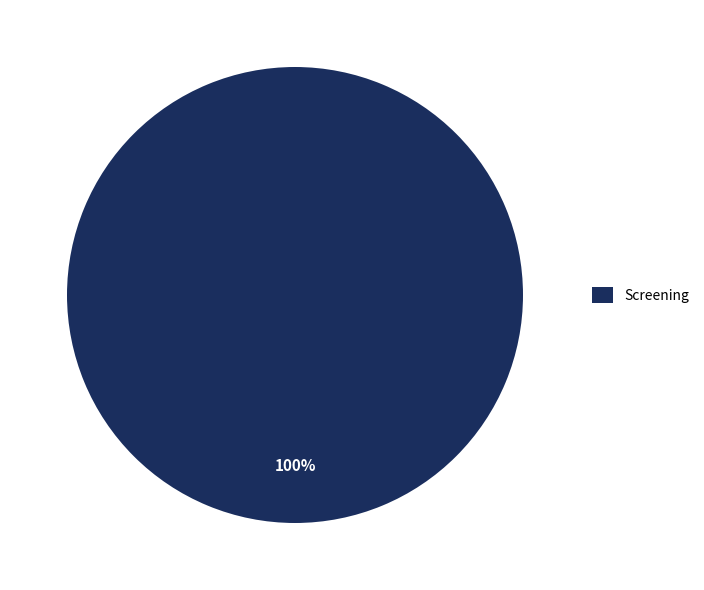

Does Screening account for over 50% of the chart?

Yes